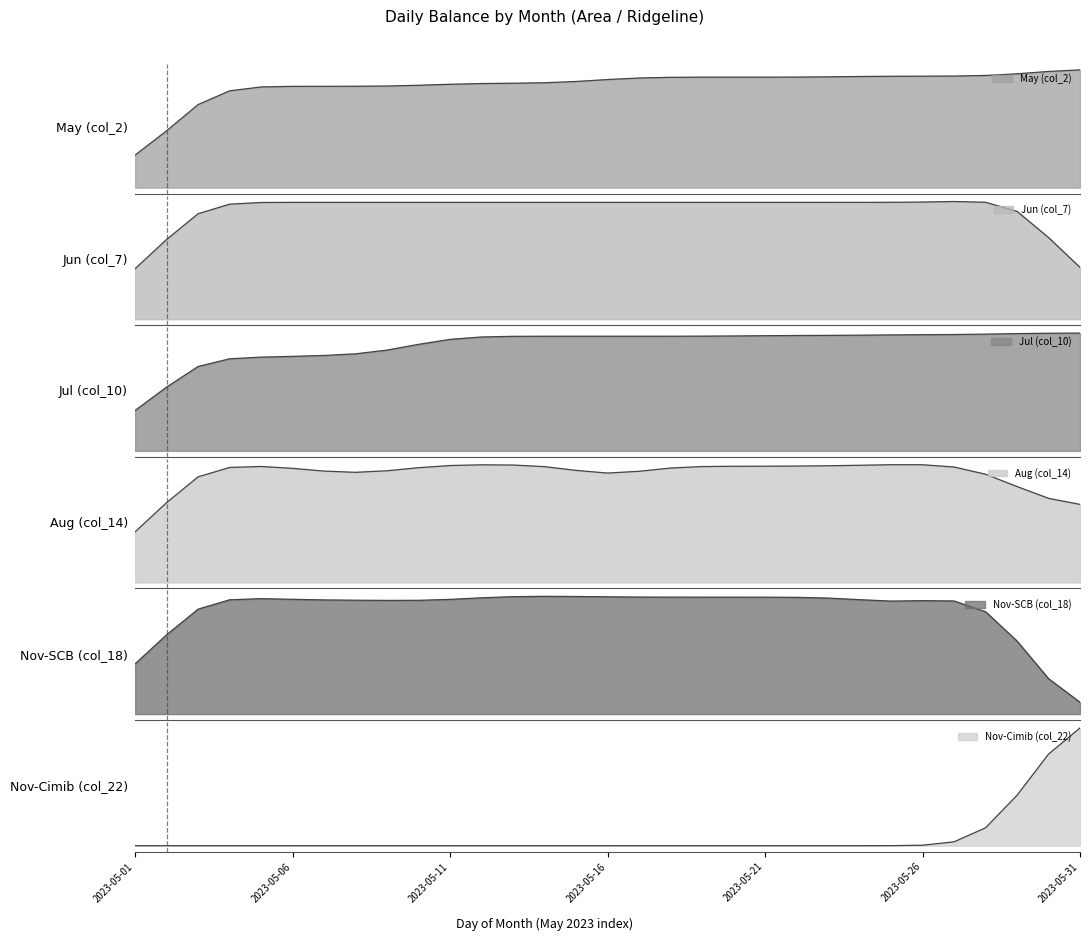

Which label corresponds to the largest value in the chart?

2023-05-29